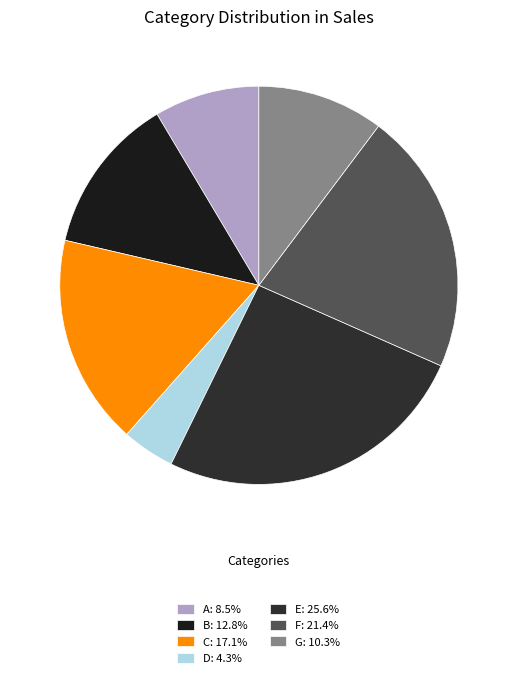

Does E account for over 50% of the chart?

No